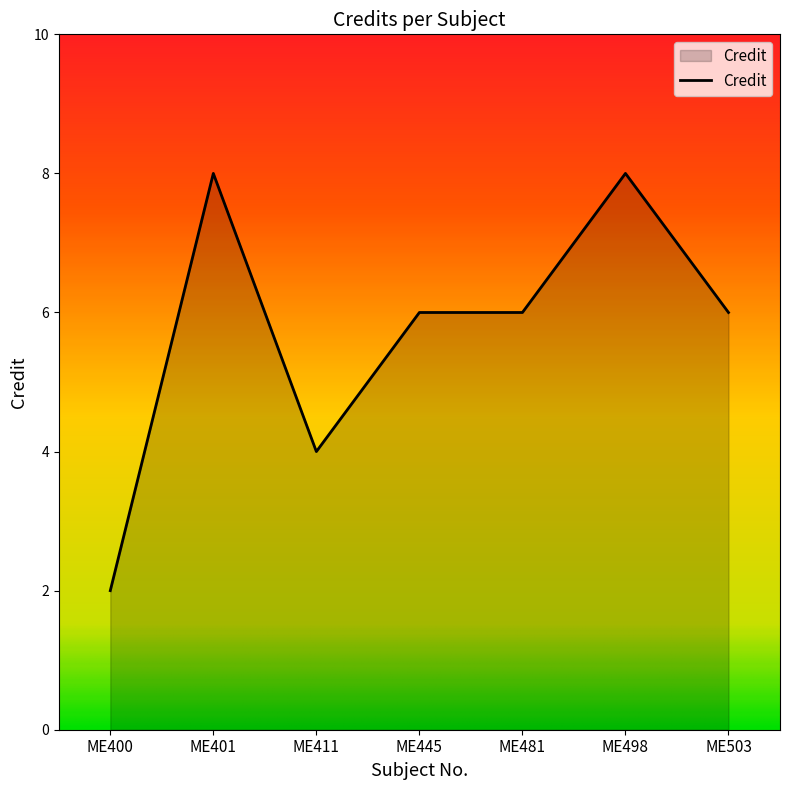

What is the sum of all values?

40